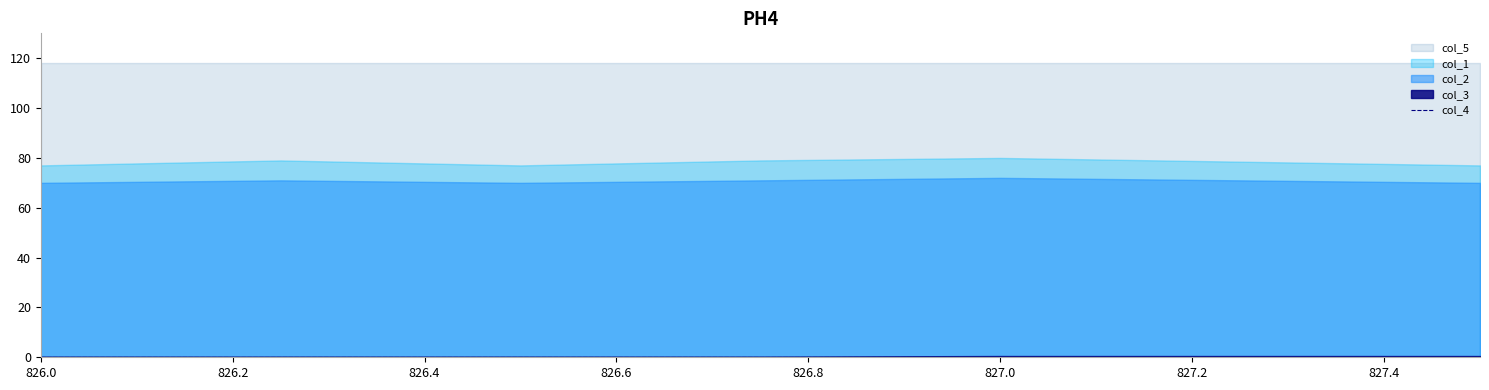

True or false: col_5 and col_3 intersect in this chart.

False